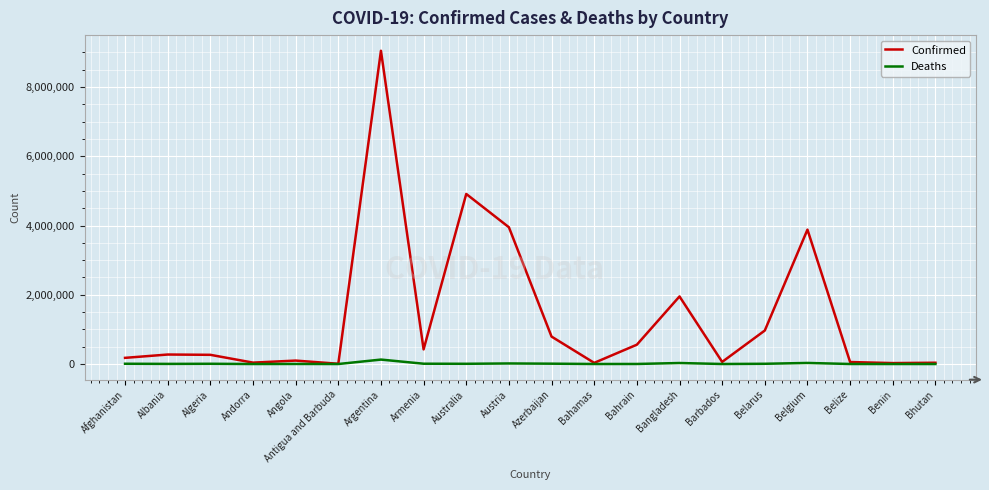

What is the difference between the maximum and minimum values in the Confirmed series?

9039915